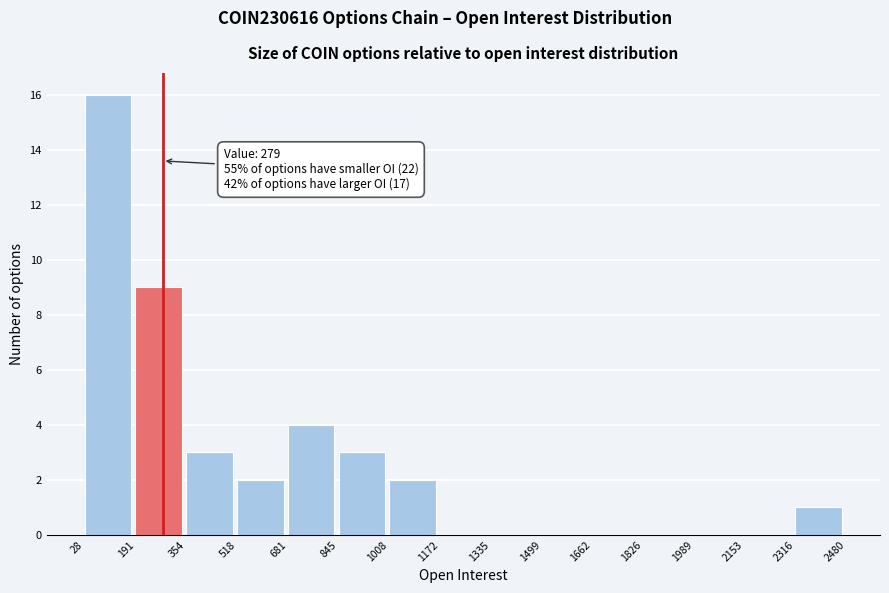

Which range on the x-axis has the tallest bar?

28 to 191